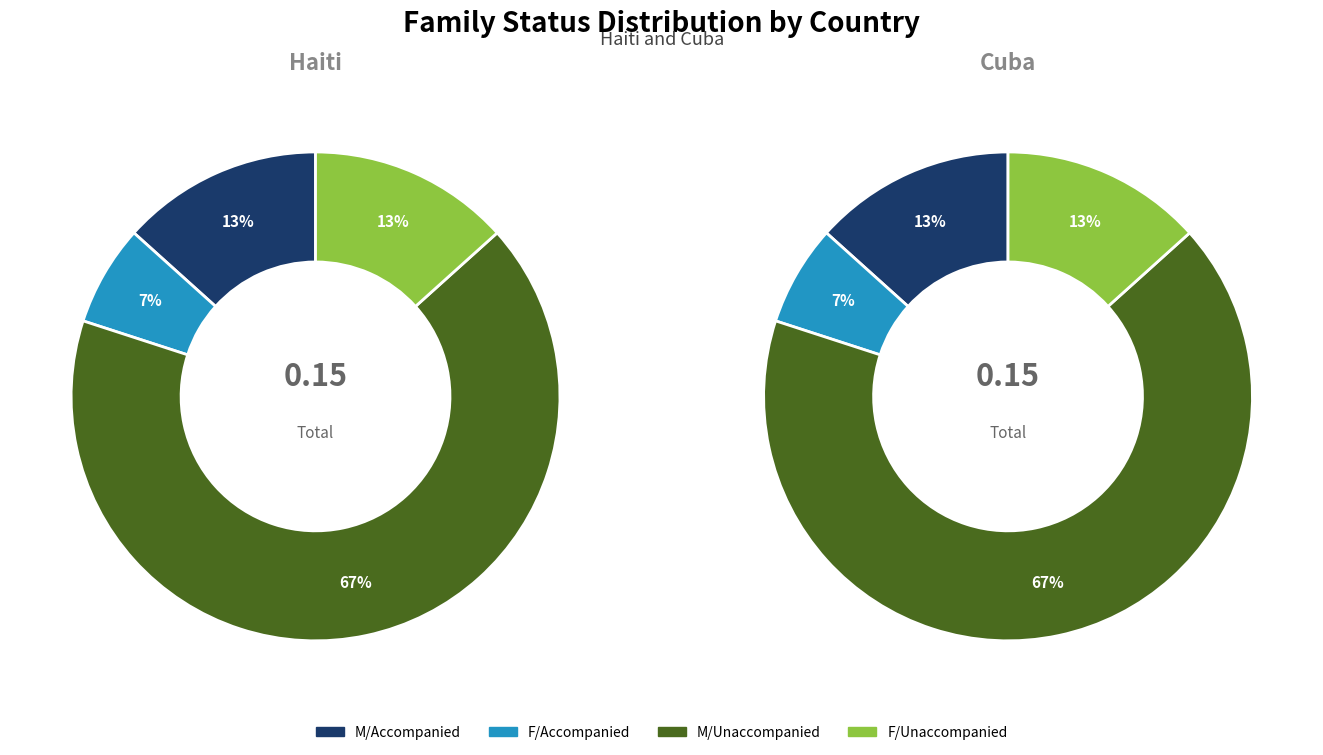

To the nearest percent, what is the combined percentage of F/Unaccompanied and M/Accompanied?

27%